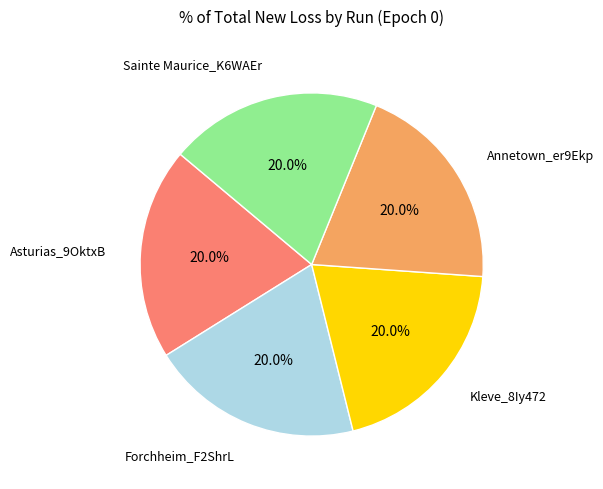

Does any single category account for the majority?

No